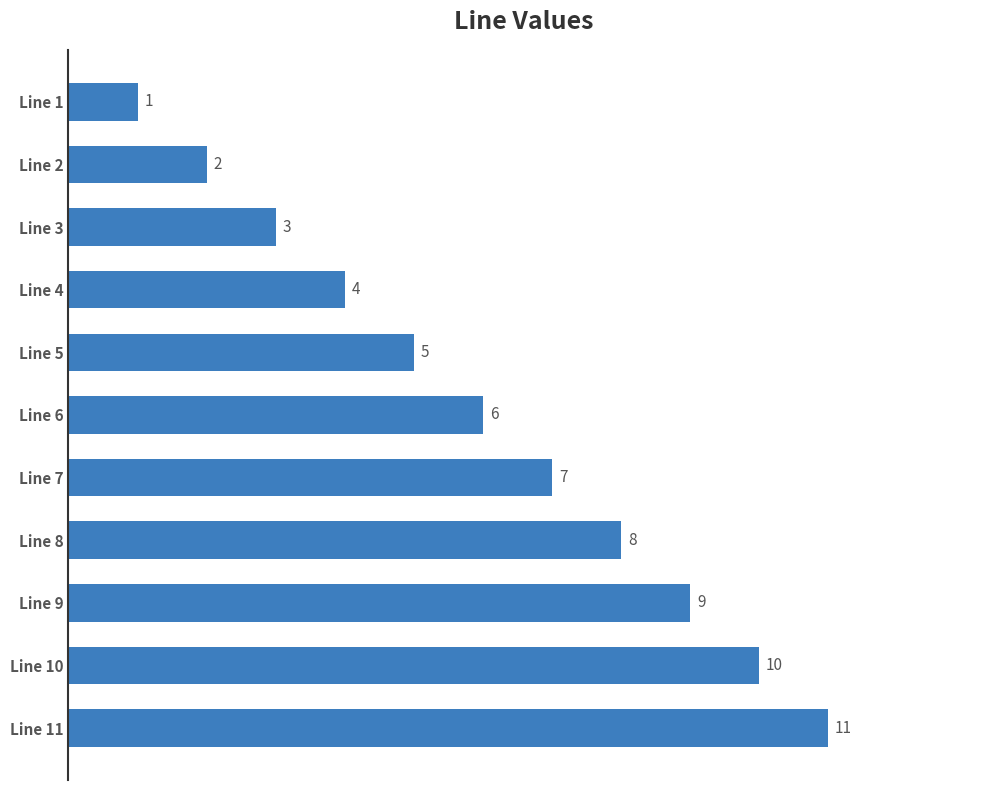

What is the change in value from Line 8 to Line 2?

-6